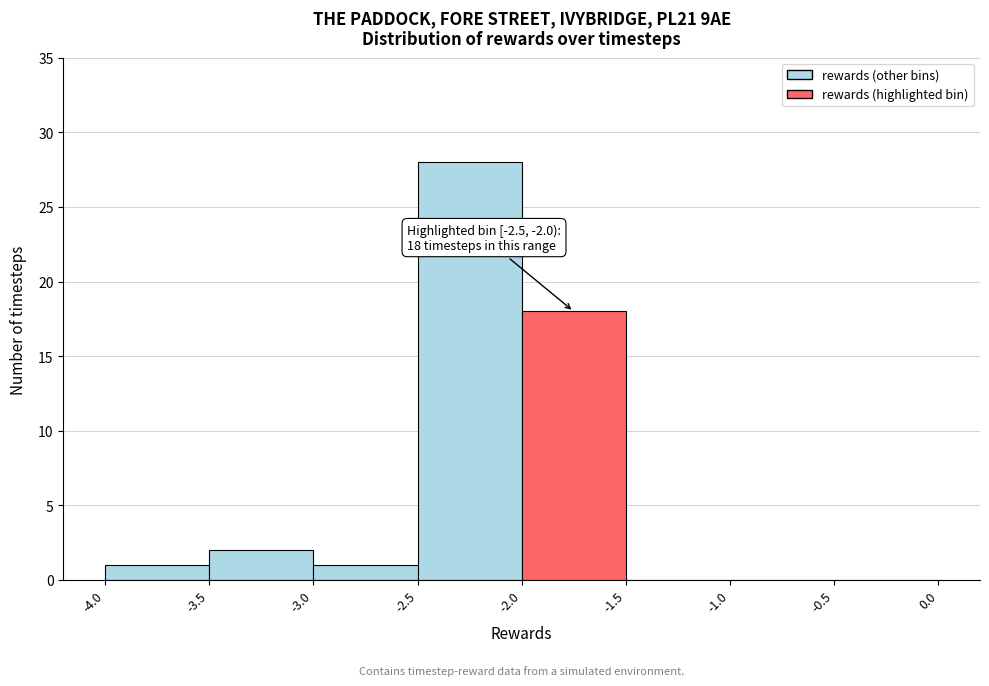

Over which range of the x-axis is the bar tallest?

-2.5 to -2.0